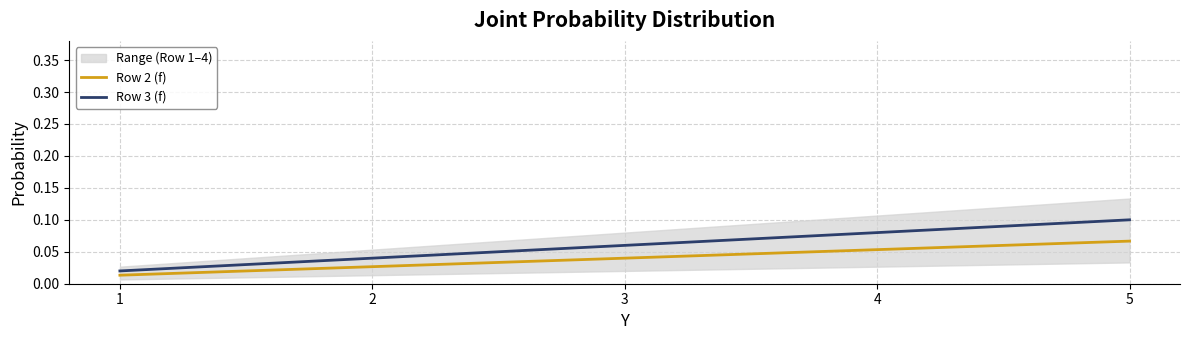

The value of Row 3 (f) at 1 is 0.0. True or false?

False